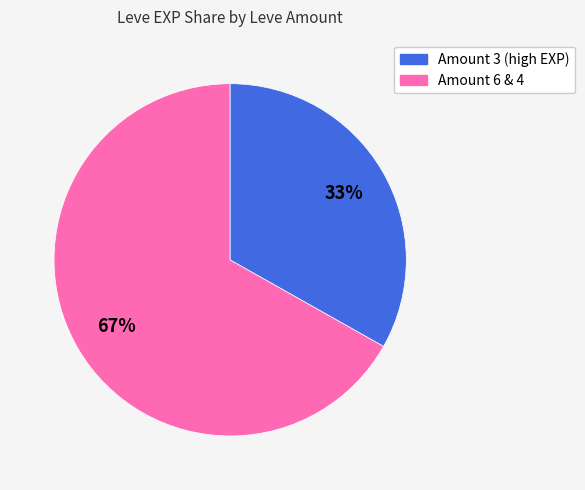

Does any single category account for the majority?

Yes